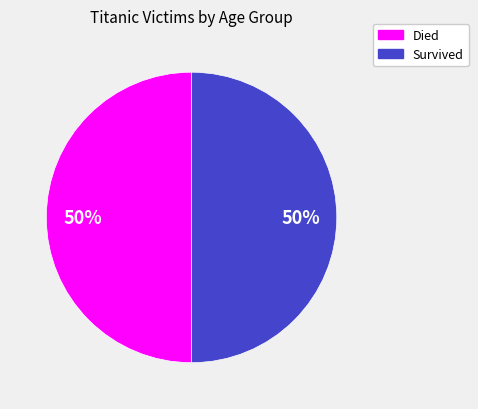

Count the number of slices in the pie.

2